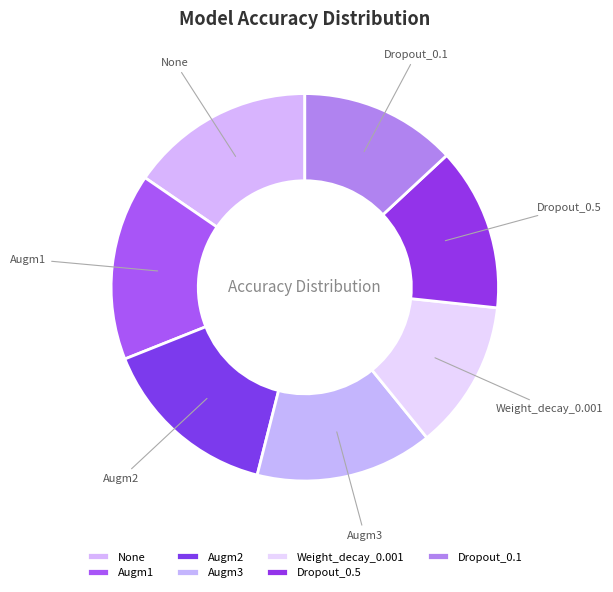

Is Augm1 the majority of the pie?

No